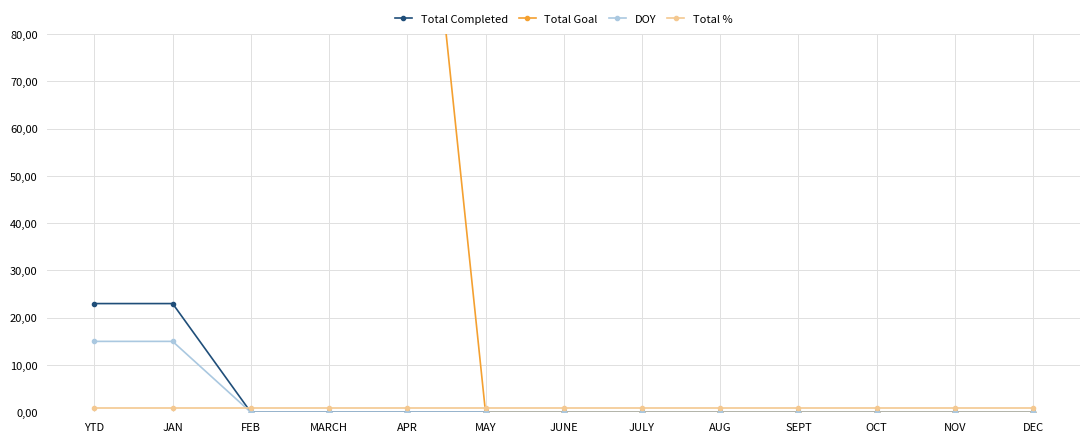

What is the total value across all series at YTD?

13760